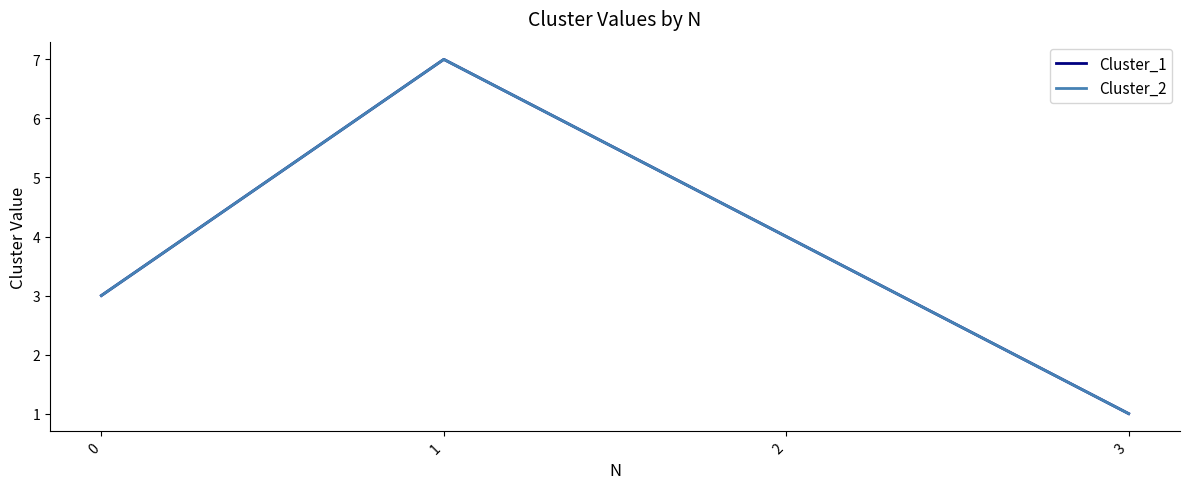

Which series has the largest total across all categories?

Cluster_1